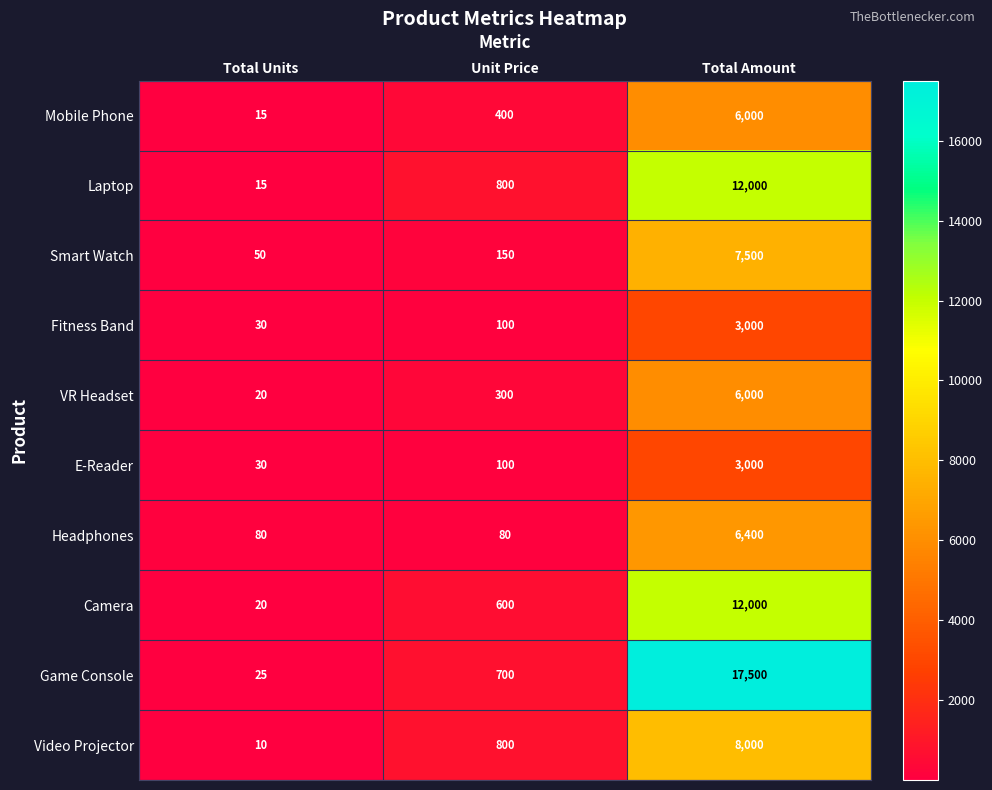

Rank the categories by E-Reader value from lowest to highest.

Total Units, Unit Price, Total Amount